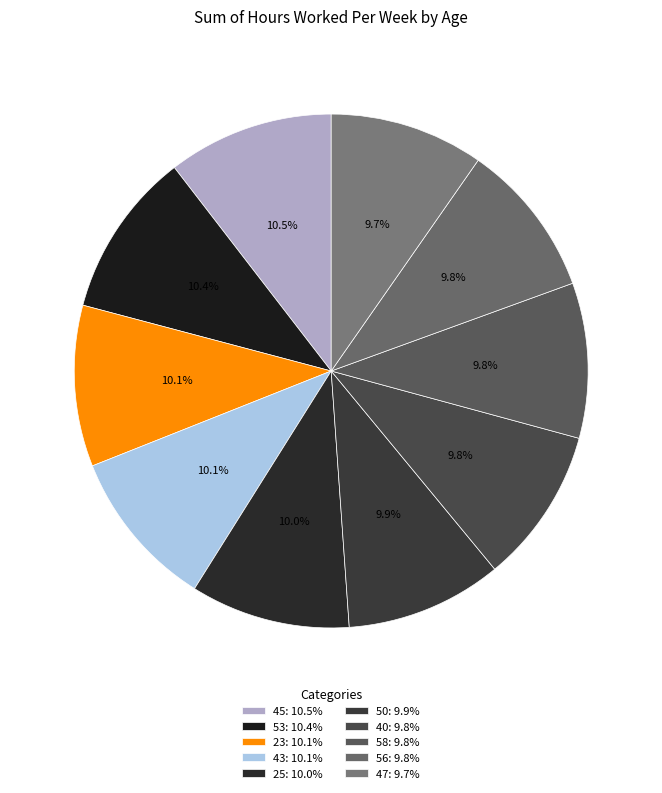

Does 45 represent more than half of the total?

No